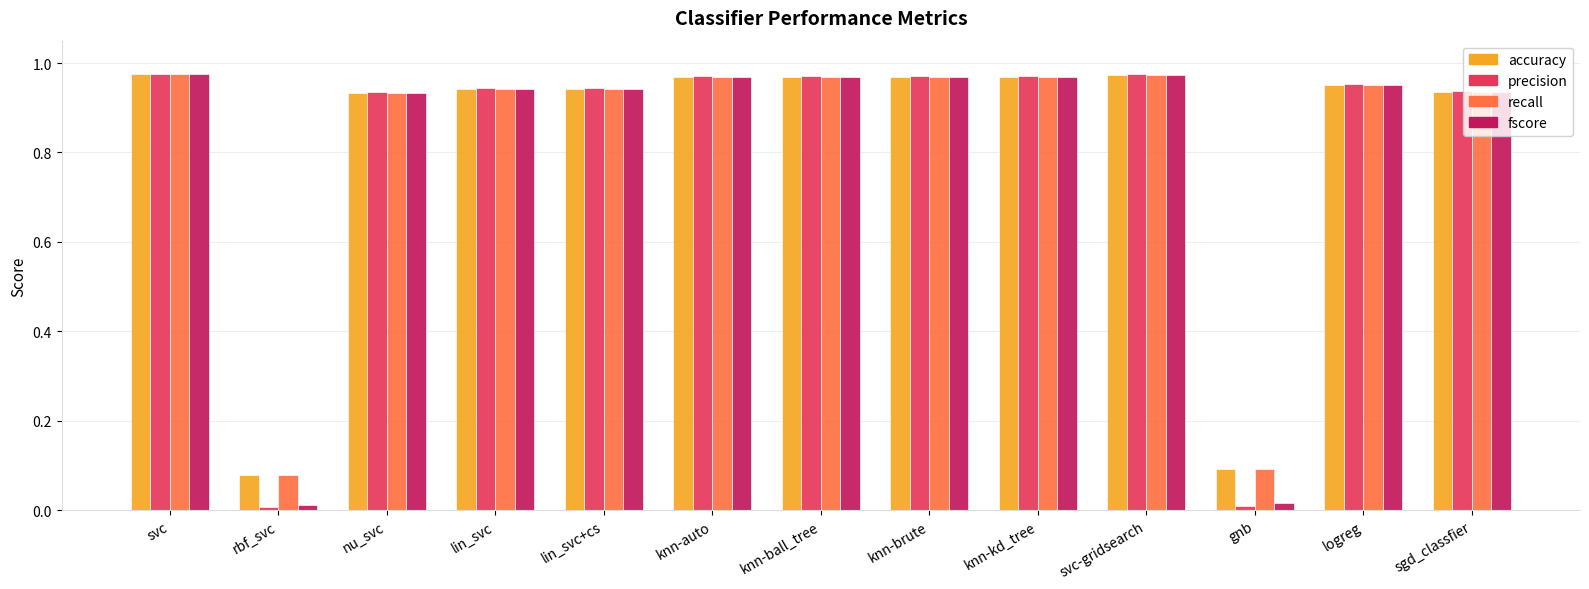

What is the sum of all fscore values?

10.6